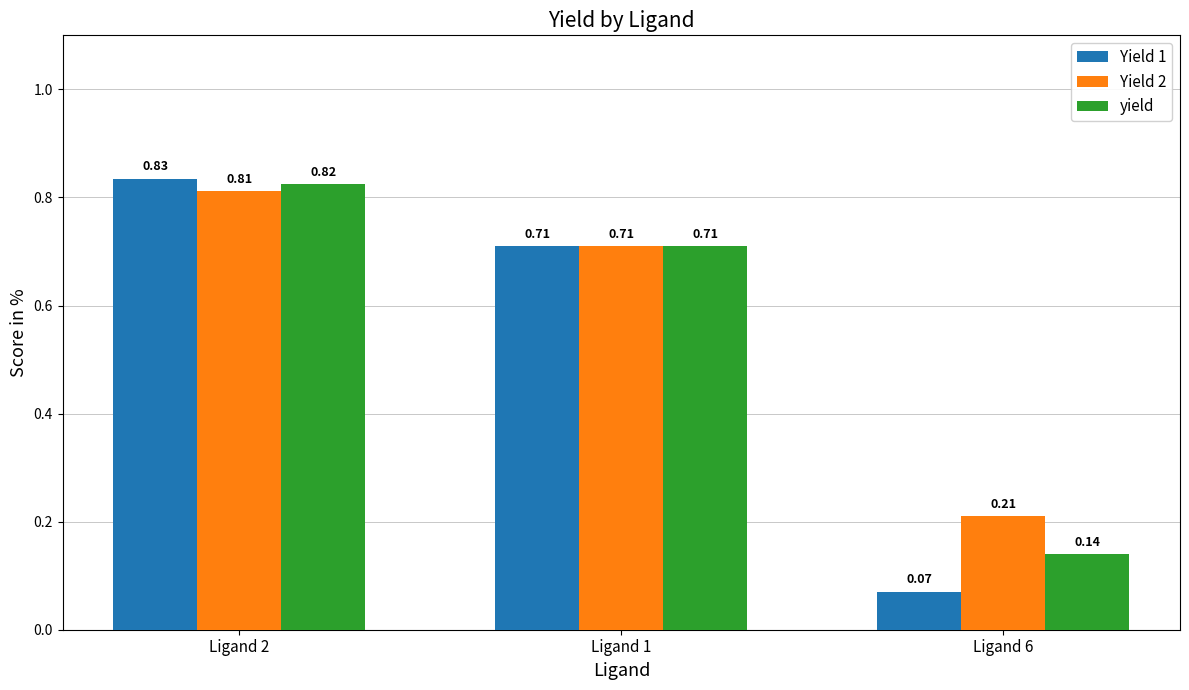

Does the chart contain any negative values?

No